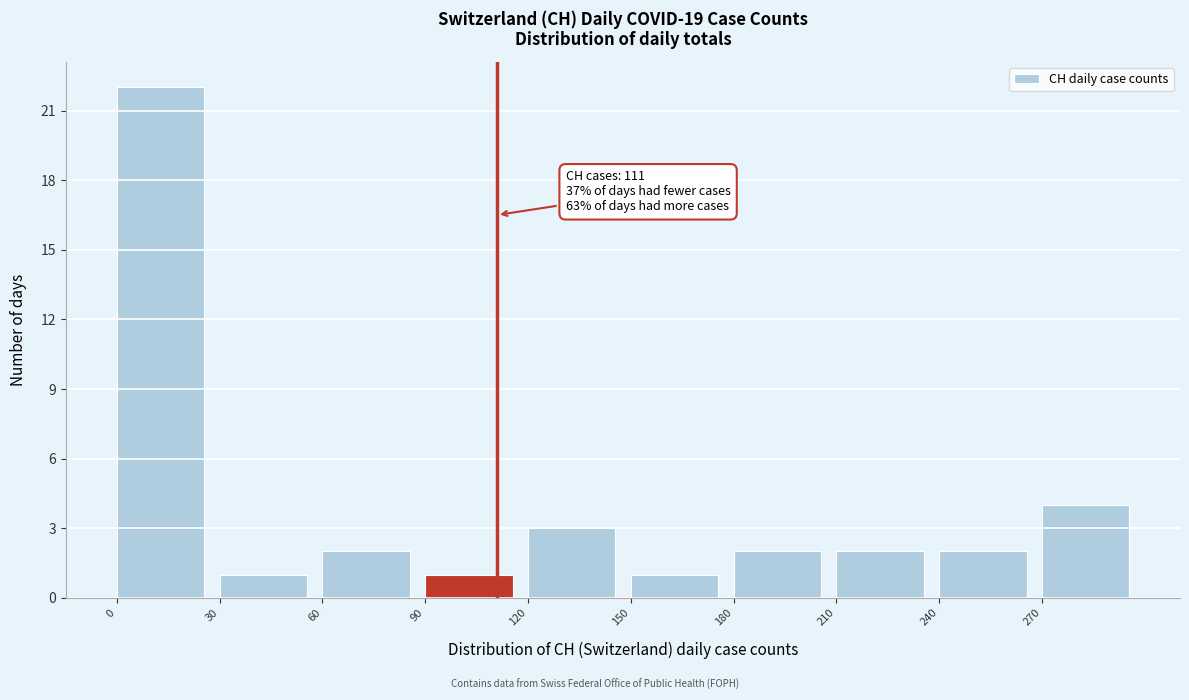

Which range on the x-axis has the tallest bar?

0 to 30